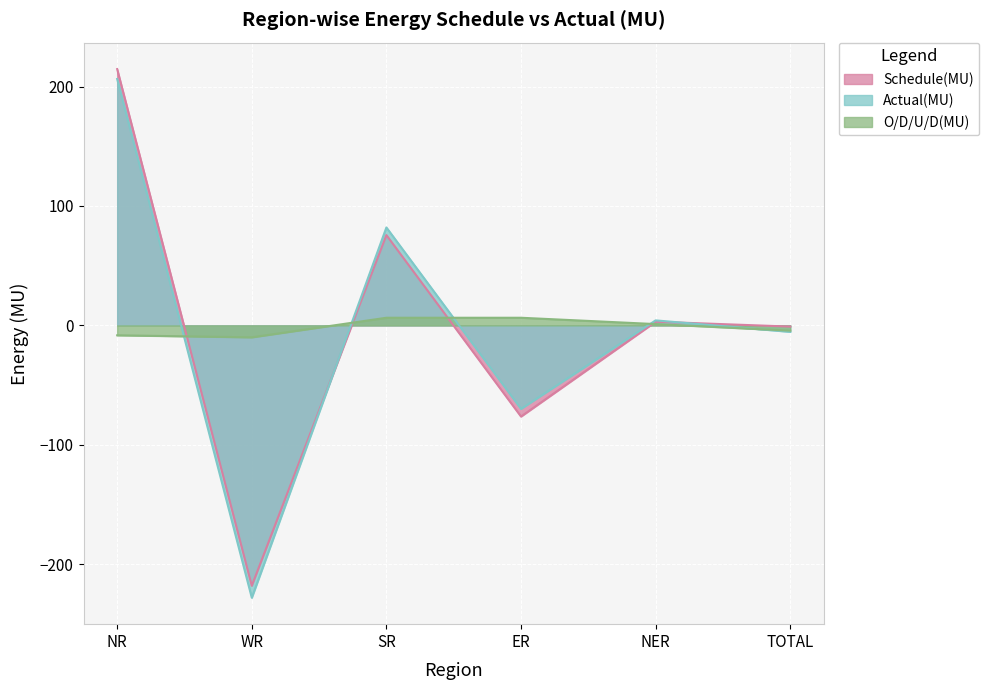

How many lines are shown in the chart?

3